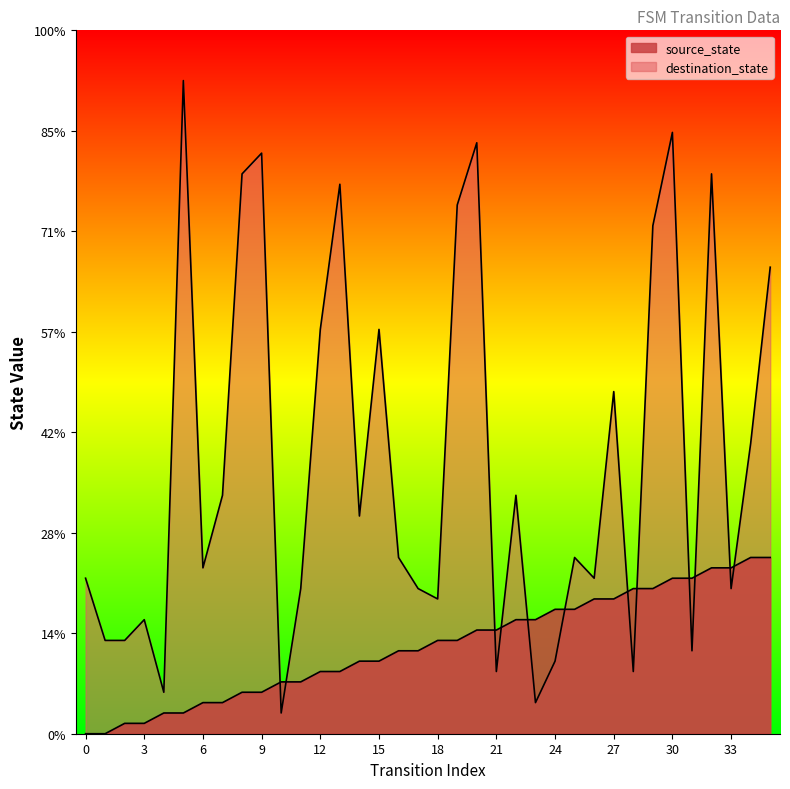

How many values in the destination_state series are below 17?

17